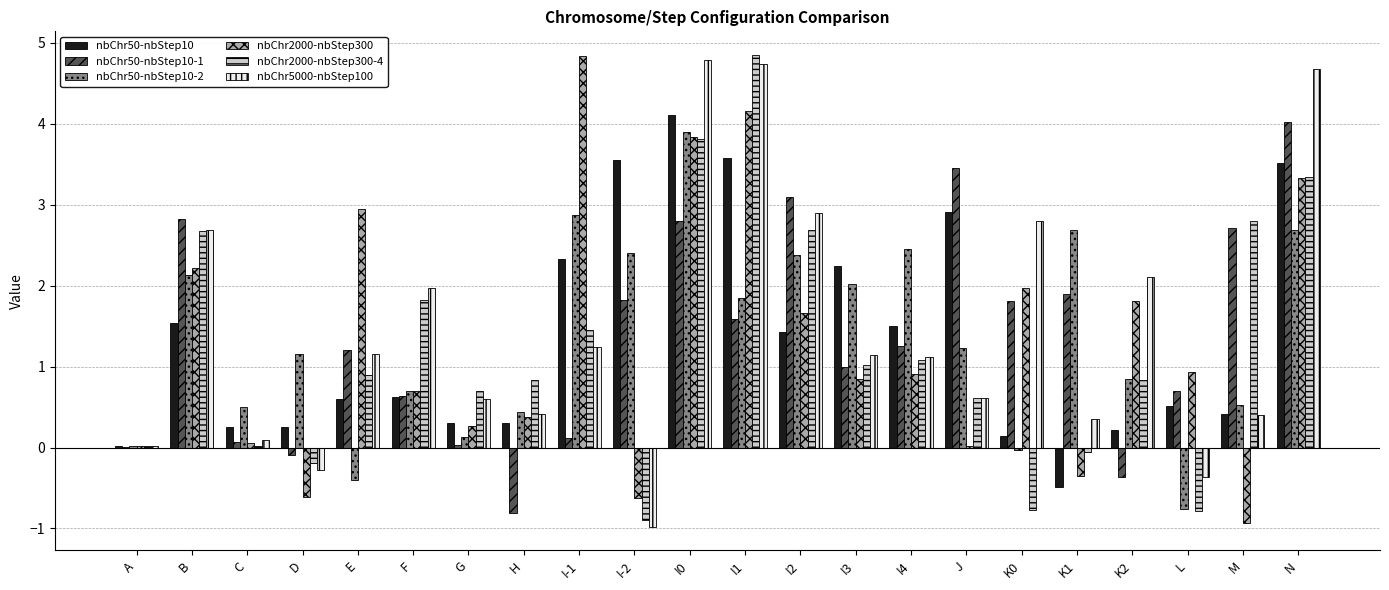

The value of nbChr2000-nbStep300 at M is -0.9. True or false?

True